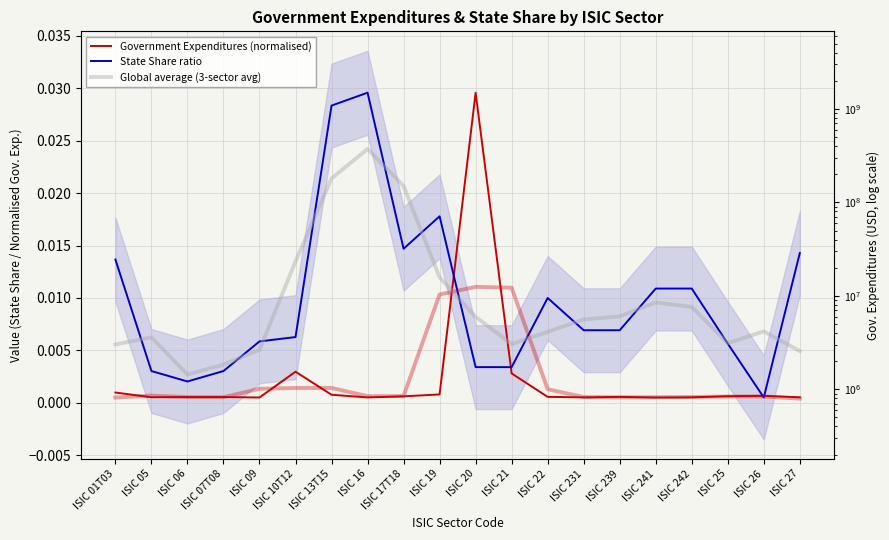

In Government Expenditures (normalised), how many points are higher than both neighbors (excluding endpoints)?

5